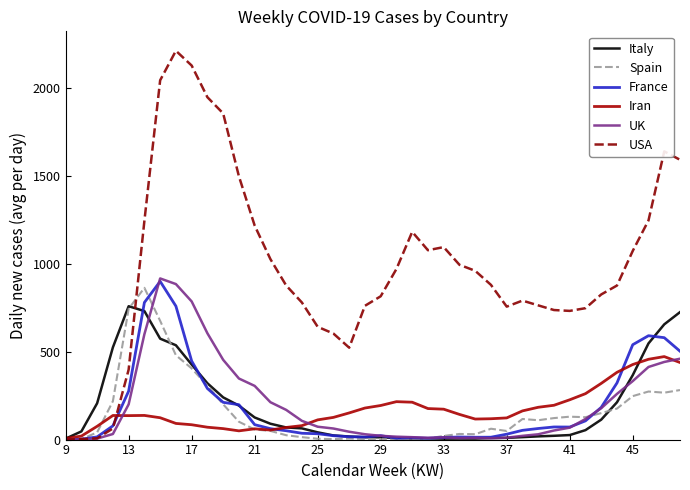

What is the sum of all UK values?

8331.0